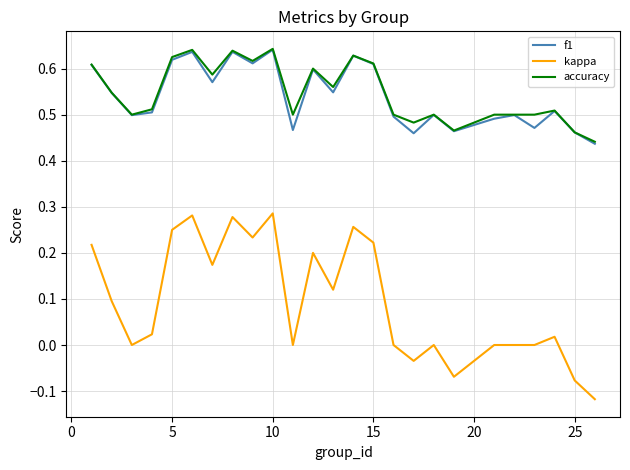

Which series has the largest range (max minus min)?

kappa